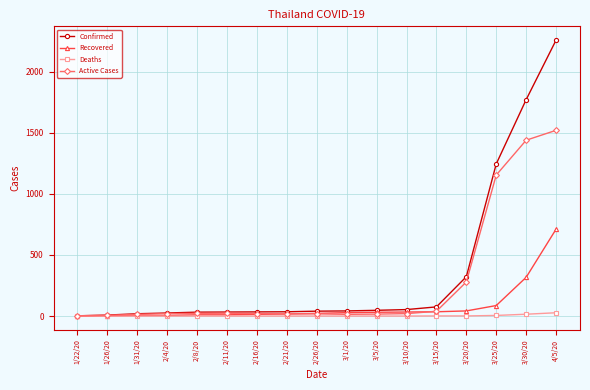

What is the value of the Active Cases point at the 12th from the left?

20